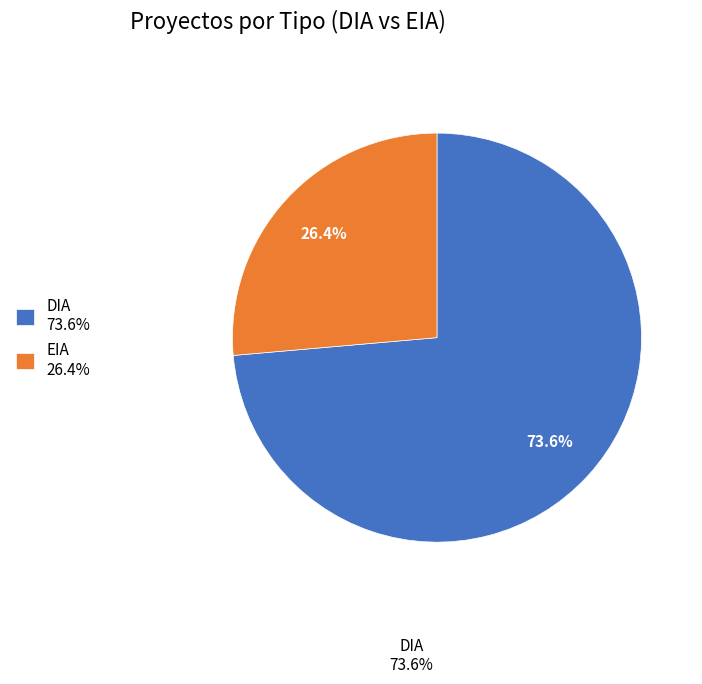

The EIA slice represents 26% of the pie. True or false?

True